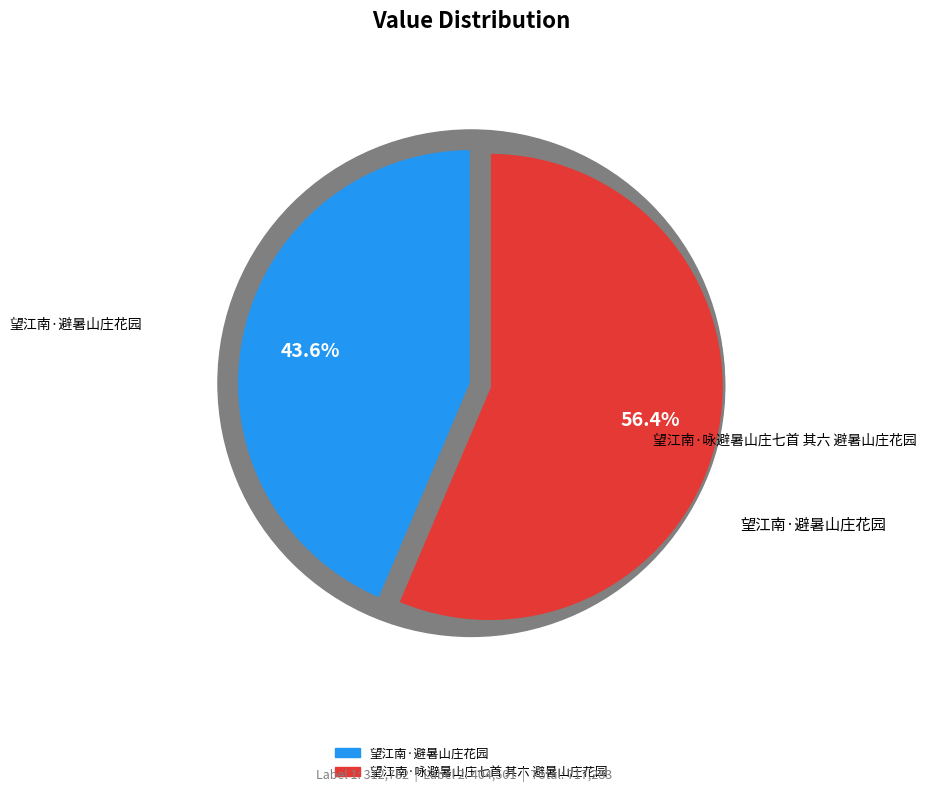

To the nearest percent, what portion does 望江南·避暑山庄花园 represent?

44%